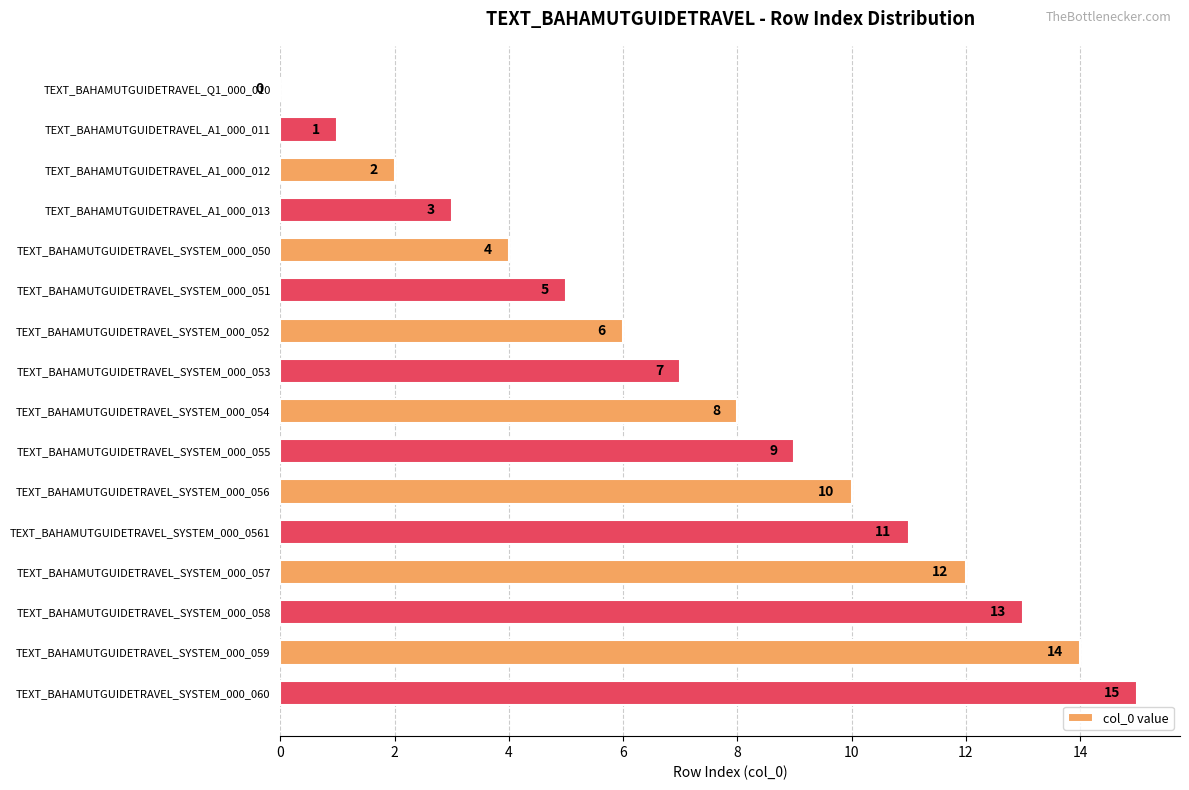

What is the change in value from TEXT_BAHAMUTGUIDETRAVEL_A1_000_011 to TEXT_BAHAMUTGUIDETRAVEL_A1_000_013?

+2